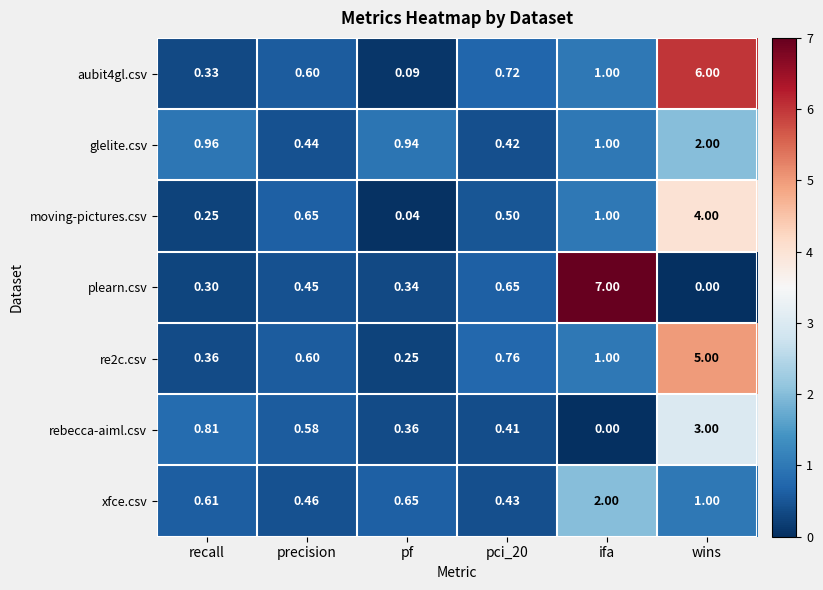

At which category is the sum across all series the highest?

wins